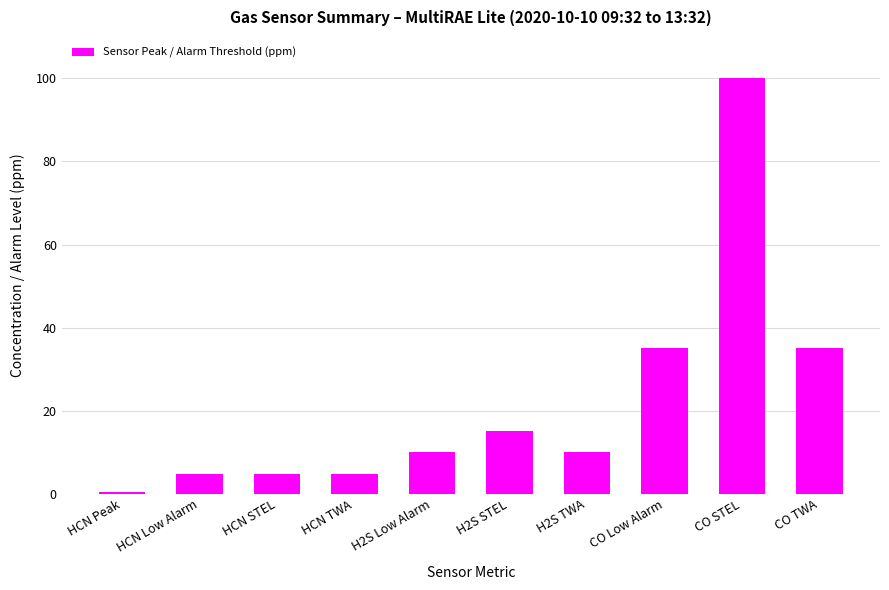

What is the label of the 4th bar from the left?

HCN TWA